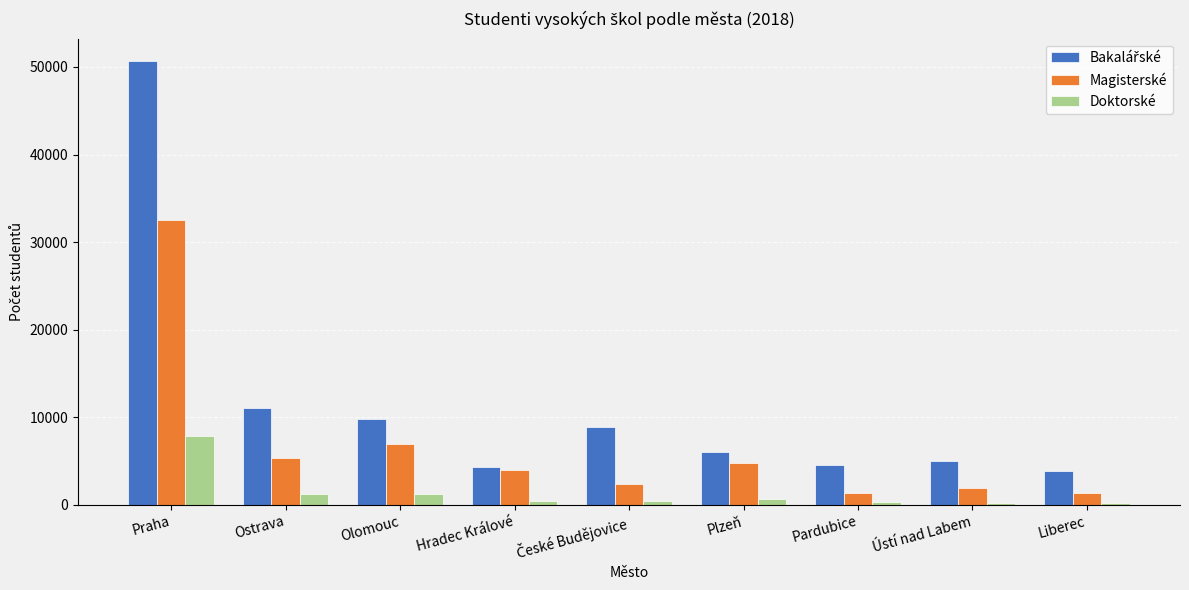

What is the difference between the highest and lowest values at Olomouc?

8611